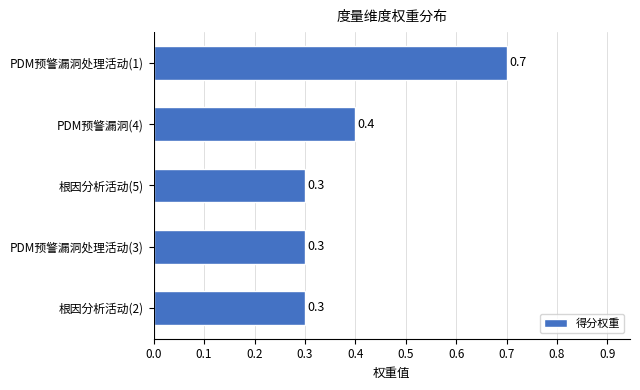

Does the chart contain stacked bars?

No